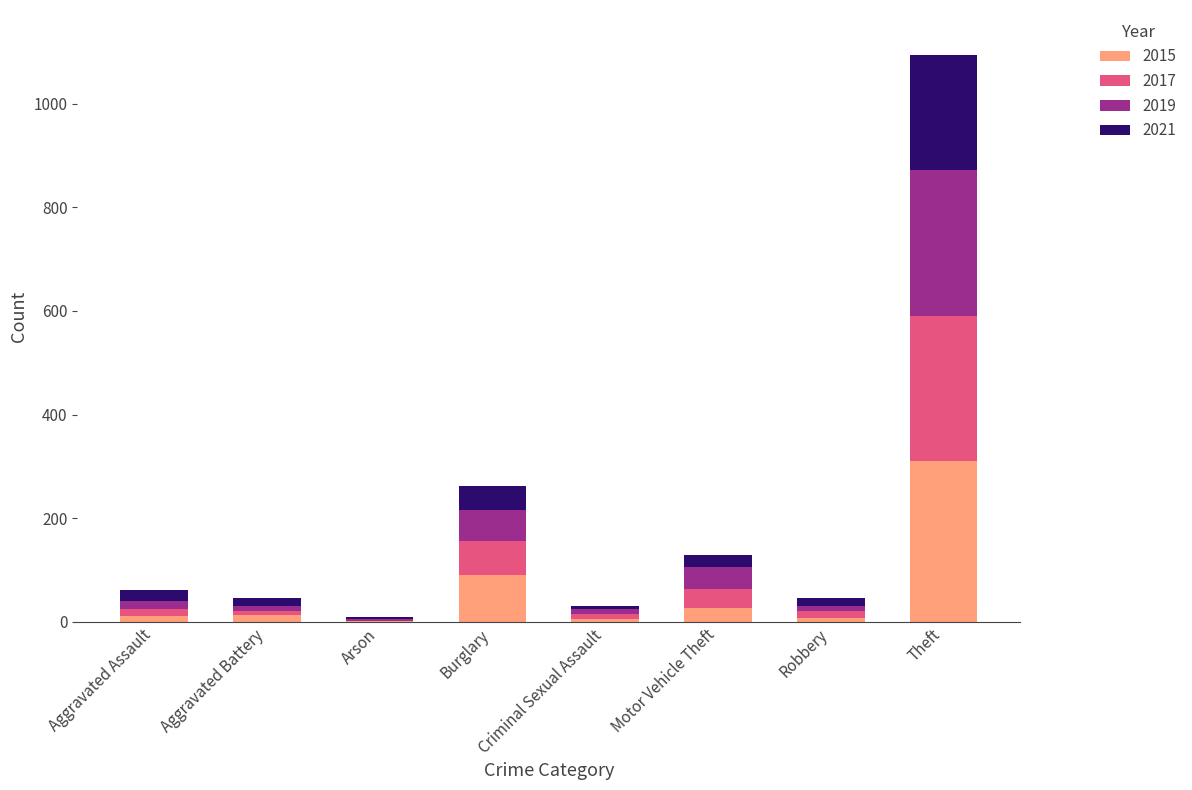

At which category is the sum across all series the highest?

Theft